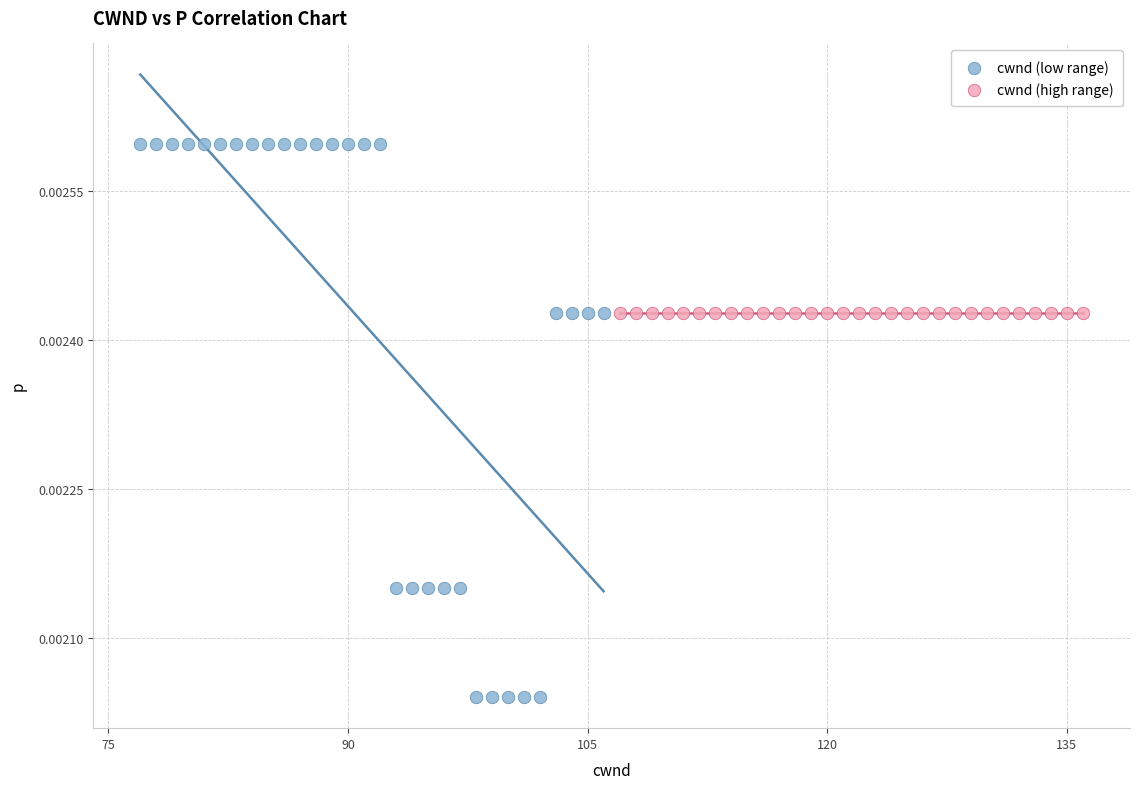

Which series reaches the maximum Y coordinate?

cwnd (low range)